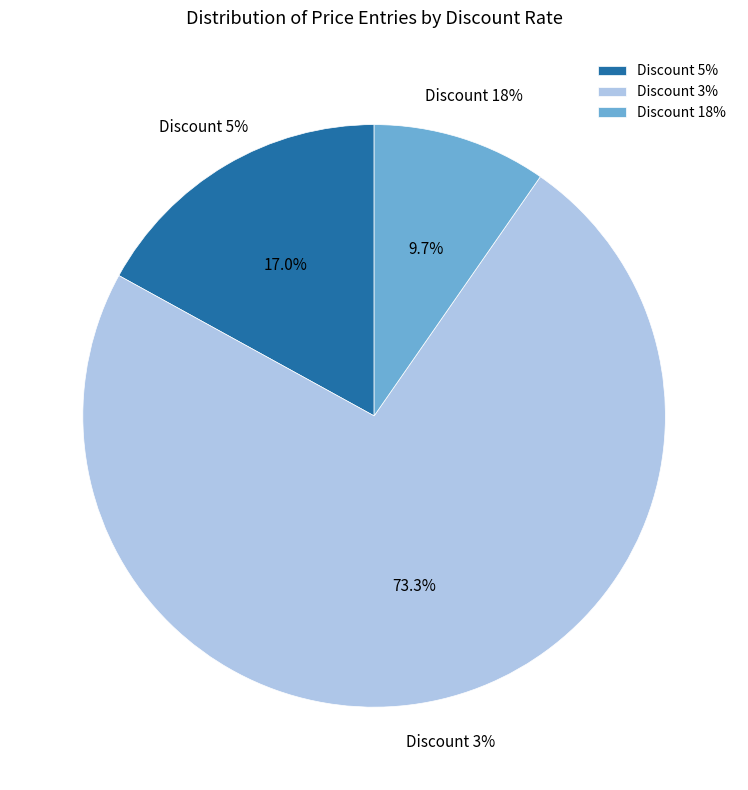

Is Discount 18% the majority of the pie?

Yes